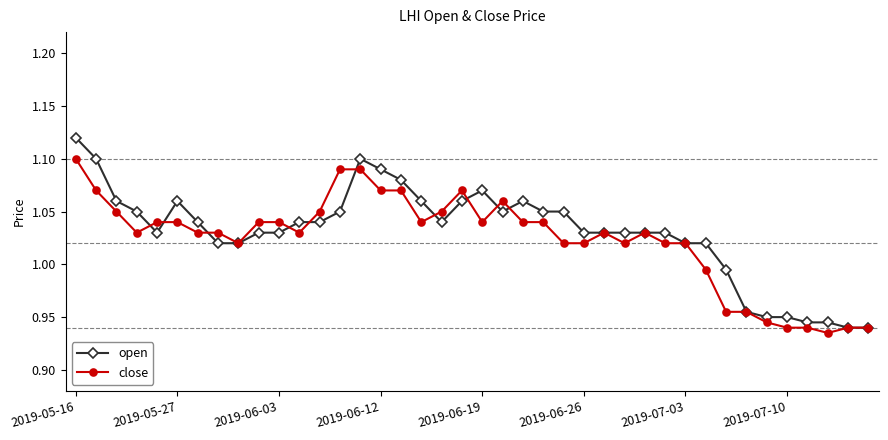

Which series has the largest range (max minus min)?

open